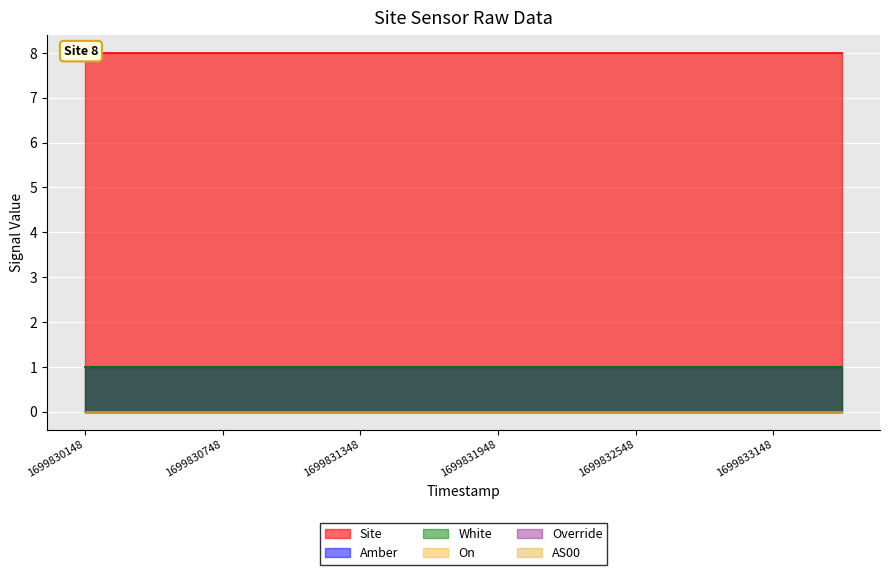

True or false: Override and White cross at least once.

False